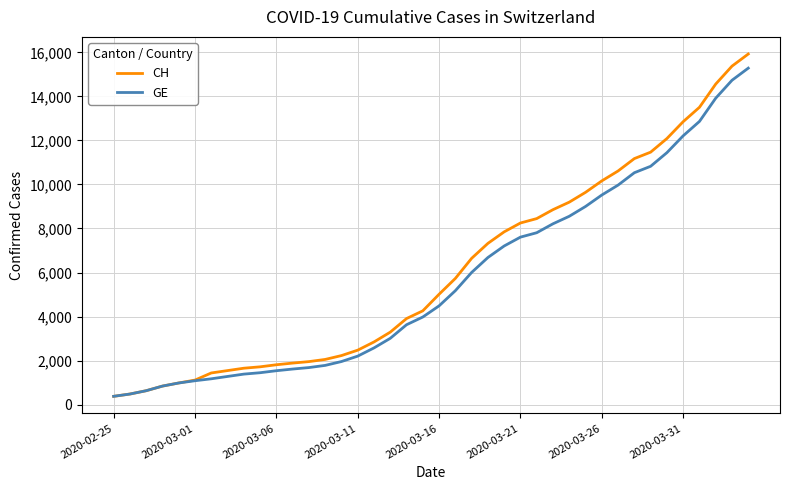

What is the maximum value shown in the chart?

15926